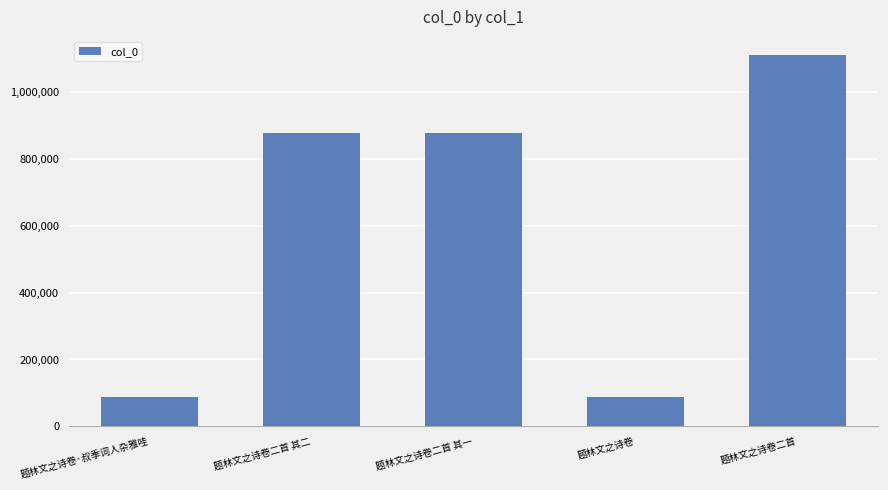

How many values are below 878043?

2